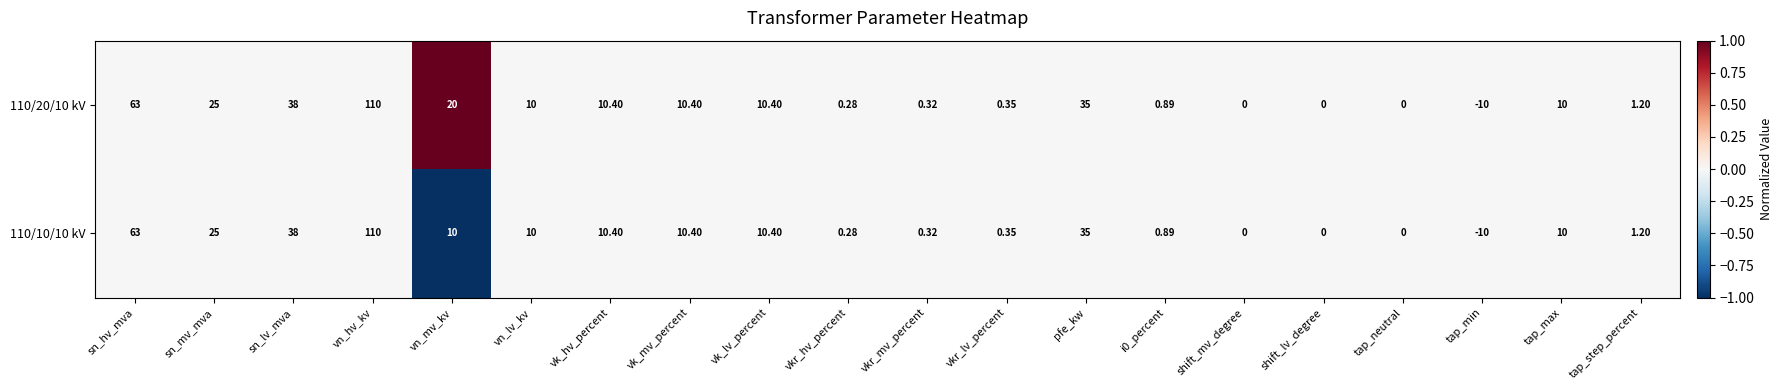

At which category is the sum across all series the highest?

vn_hv_kv